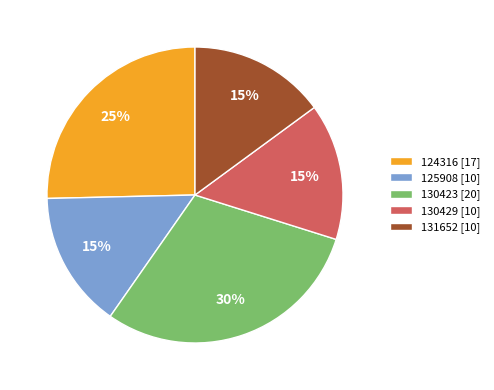

Count the number of slices in the pie.

5